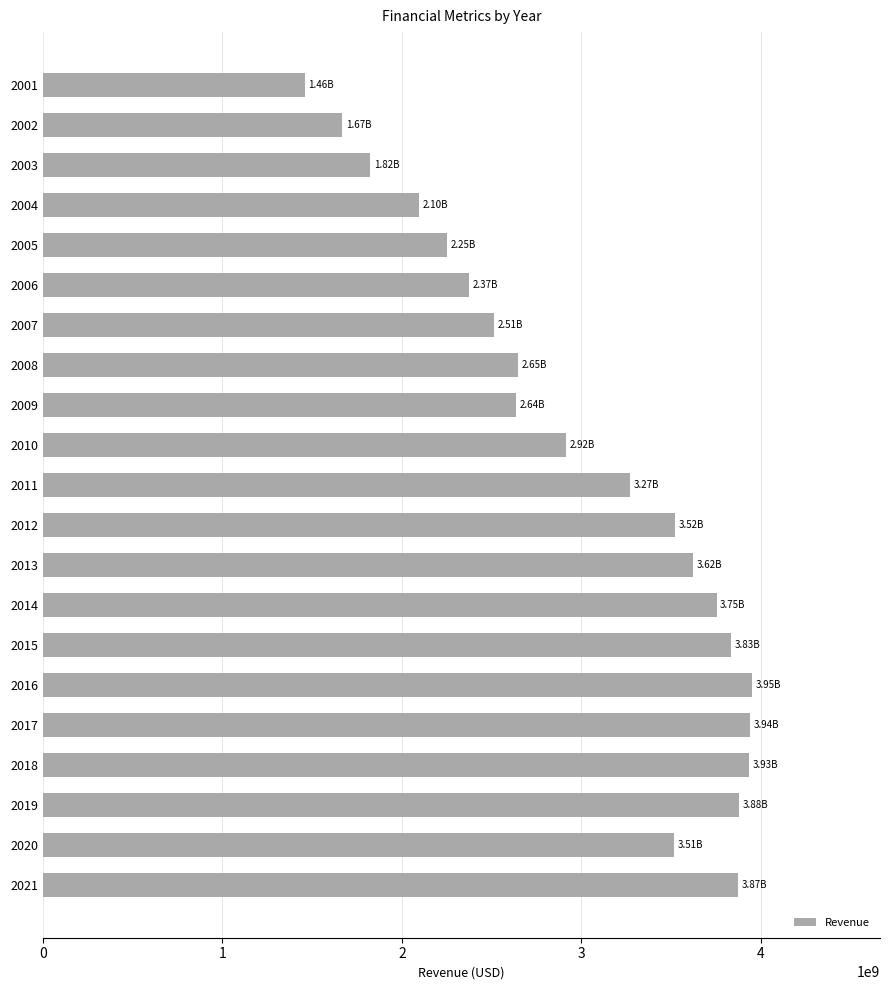

What is the sum of all values?

63482994000